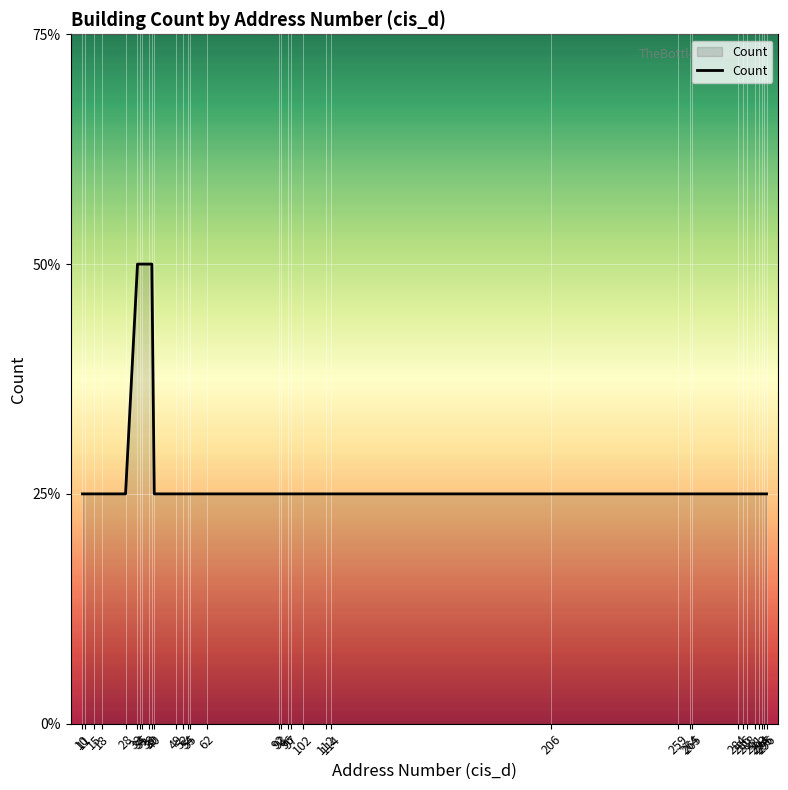

Rank the categories by value from lowest to highest.

10, 11, 15, 18, 28, 40, 49, 52, 54, 55, 62, 92, 93, 96, 97, 102, 112, 114, 206, 259, 264, 265, 284, 286, 288, 291, 293, 294, 295, 296, 33, 34, 35, 38, 39